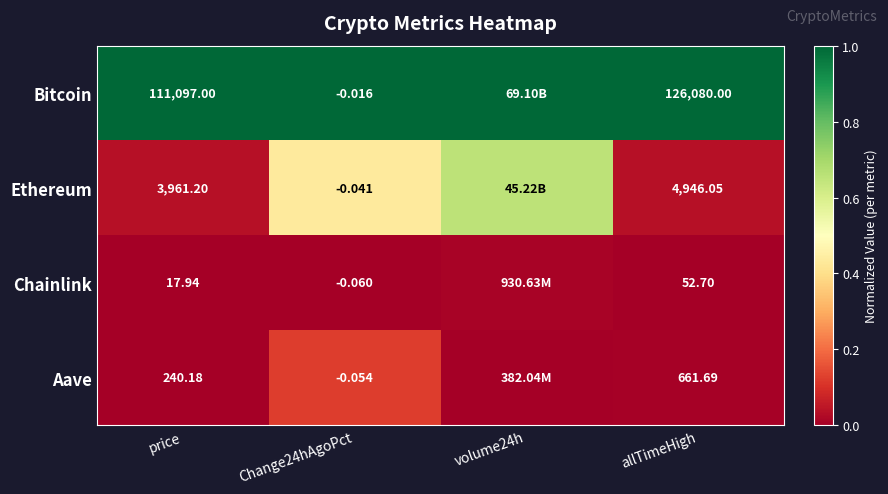

Which label corresponds to the smallest value in the chart?

price